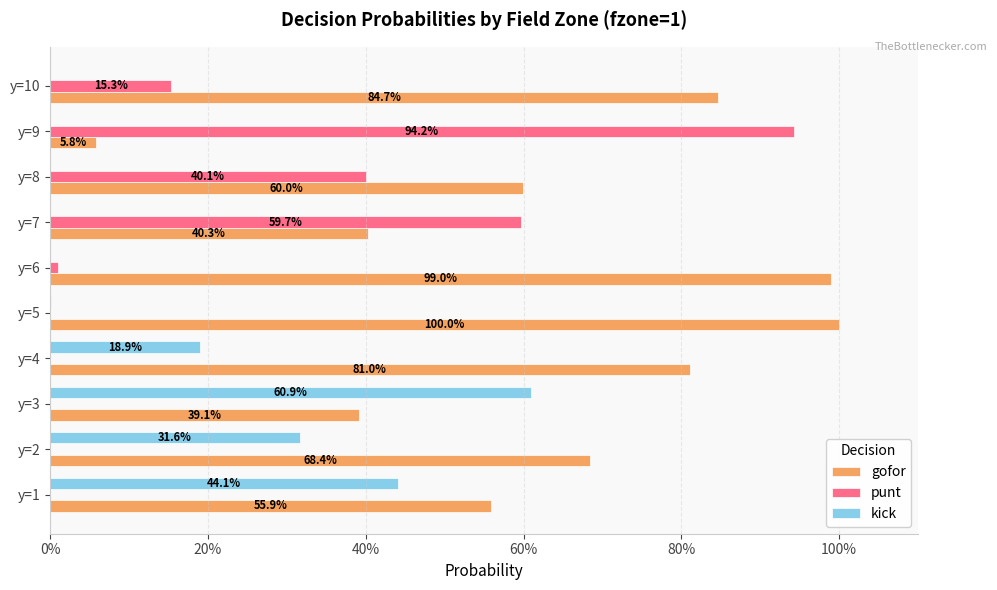

What are all the series names shown in the legend?

gofor, punt, kick